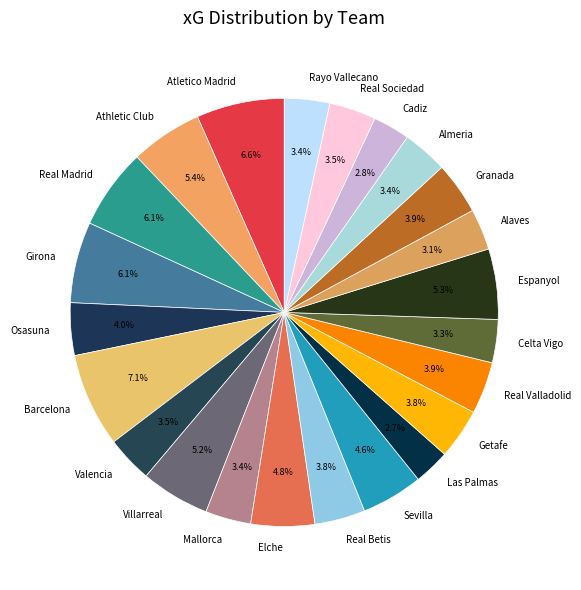

Is there a majority slice in this chart?

No